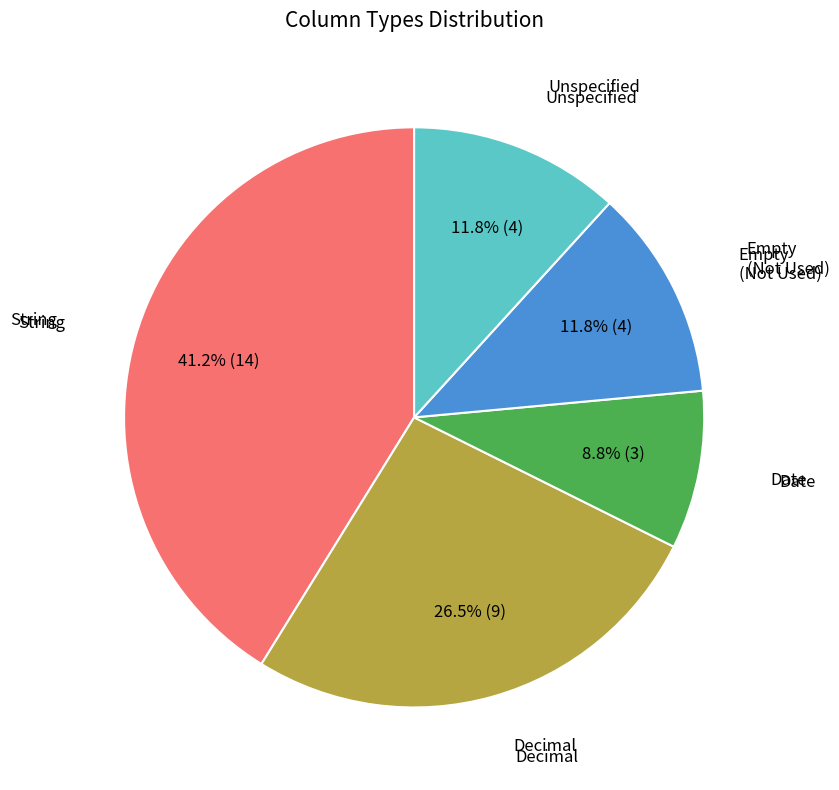

To the nearest percent, what is the average slice percentage?

20%